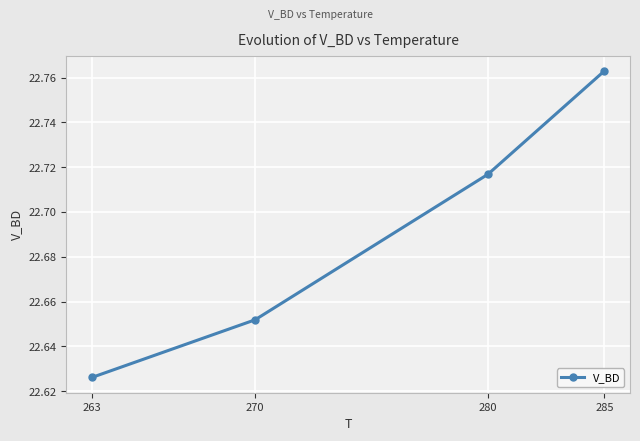

Which label corresponds to the smallest value in the chart?

263